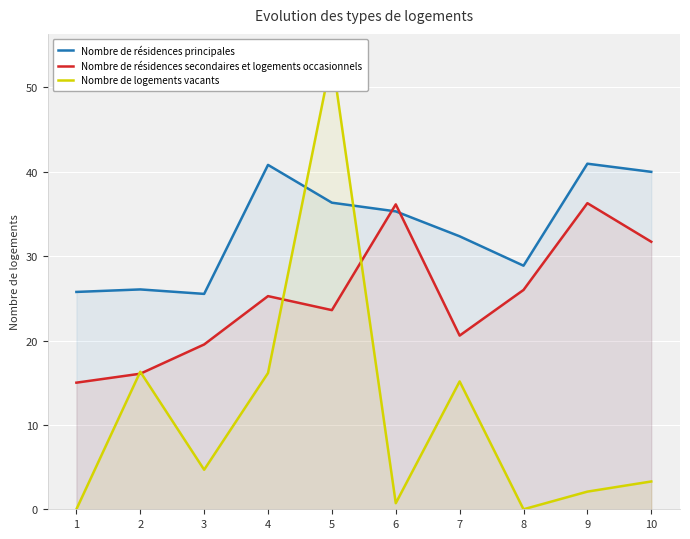

What is the greatest value displayed?

53.7